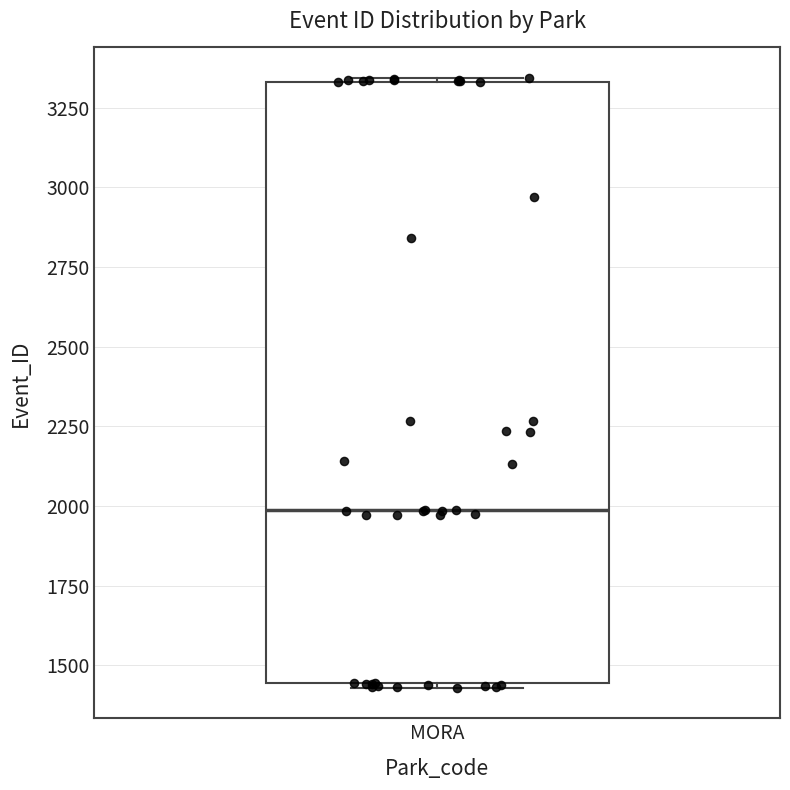

Transcribe this box plot: give where the median line is, the range the box spans, and where the two whiskers end, as read against the y-axis. The values are not printed on the chart, so give them approximately, as read against the axis.

median 2000, box 1450 to 3350, whiskers 1450 to 3350